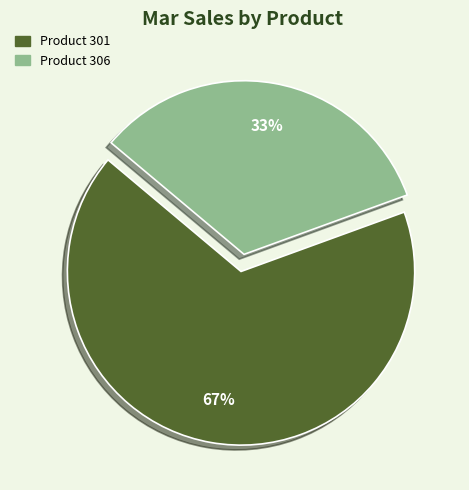

To the nearest percent, what is the average slice percentage?

50%